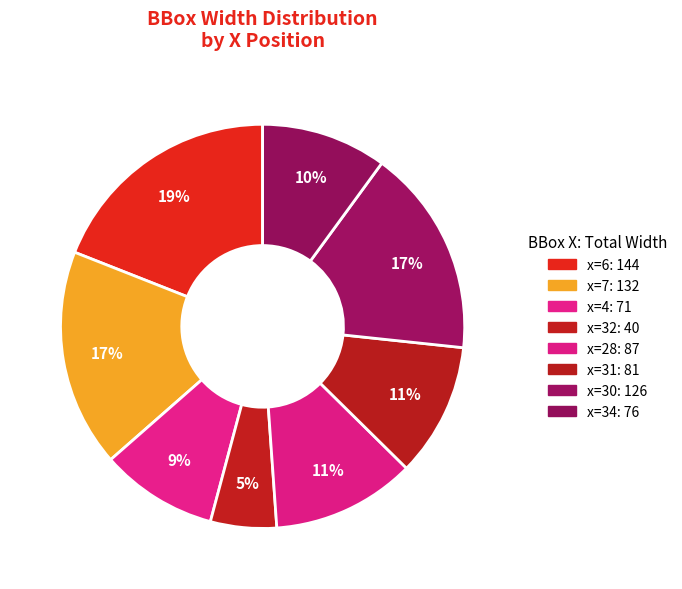

How many segments does this pie chart have?

8